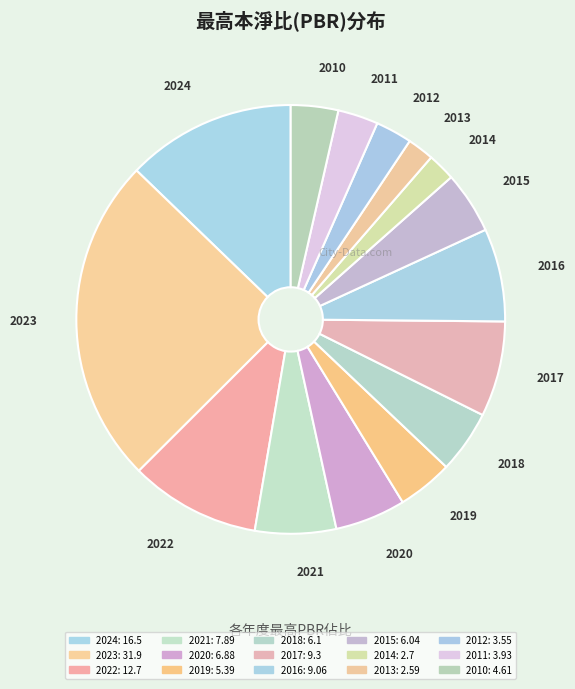

Count the number of slices in the pie.

15